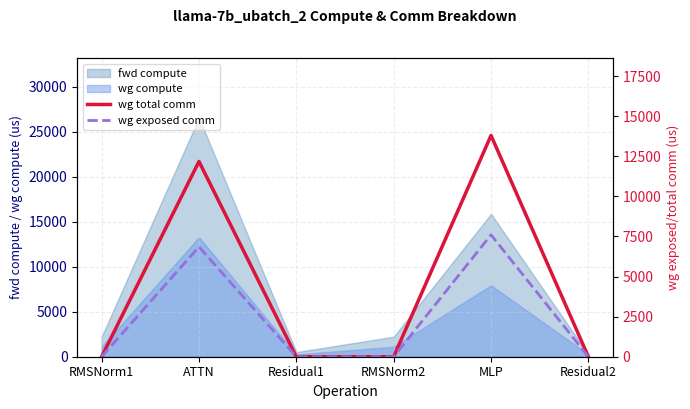

In wg exposed comm, how many points are higher than both neighbors (excluding endpoints)?

2